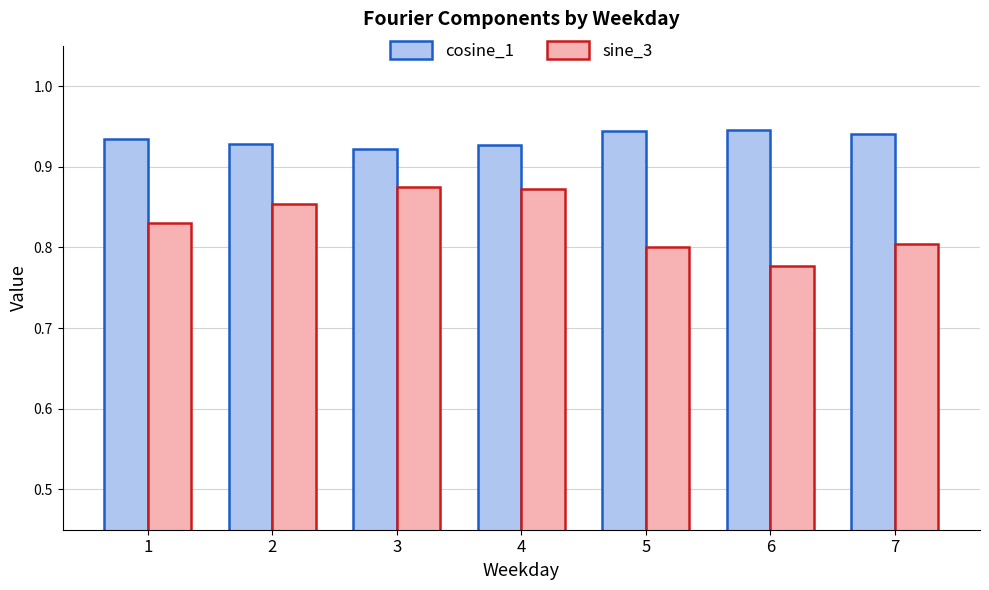

The sine_3 series shows 0.8 at 5. True or false?

True